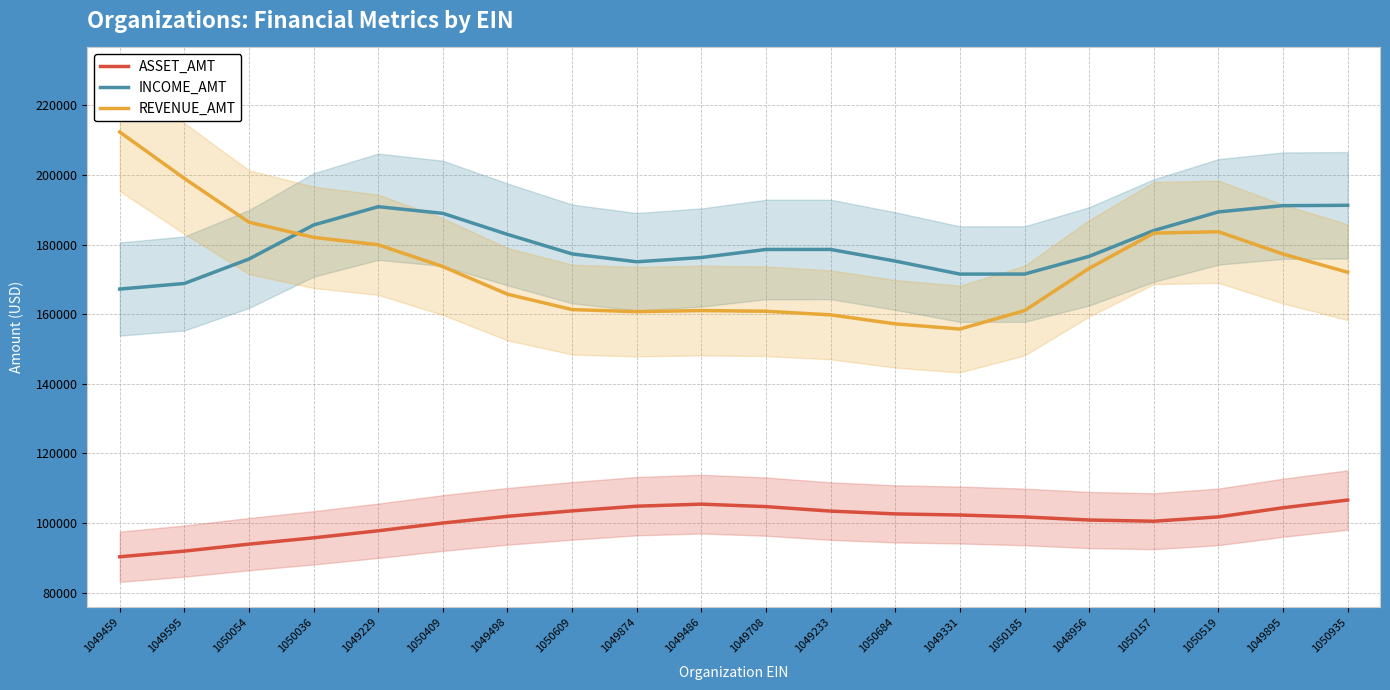

Rank the categories by INCOME_AMT value from highest to lowest.

1050935, 1049895, 1049229, 1050519, 1050409, 1050036, 1050157, 1049498, 1049233, 1049708, 1050609, 1048956, 1049486, 1050054, 1050684, 1049874, 1050185, 1049331, 1049595, 1049459